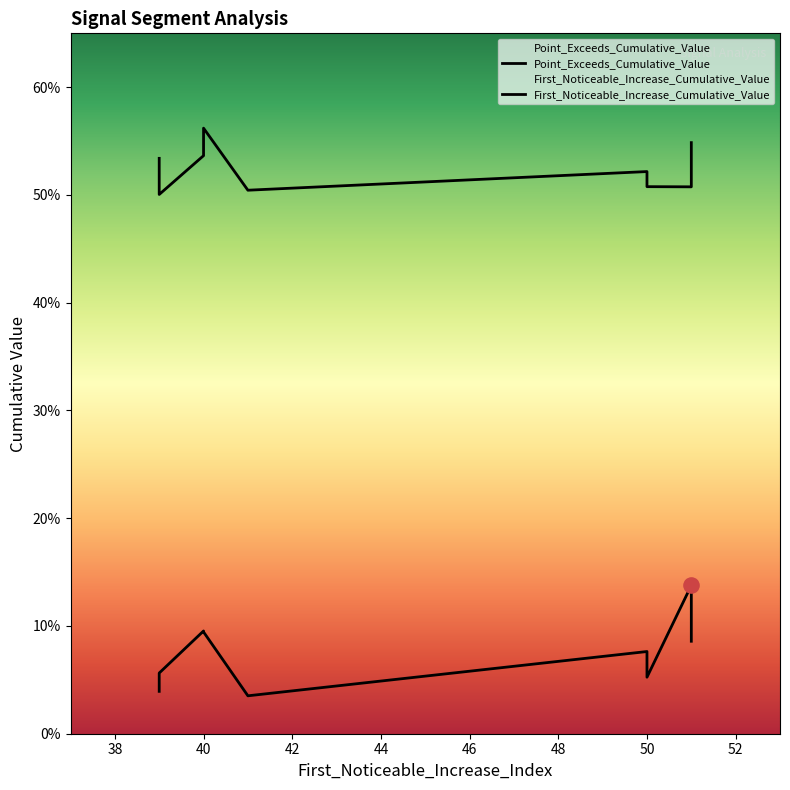

Which series reaches the minimum Y coordinate?

First_Noticeable_Increase_Cumulative_Value